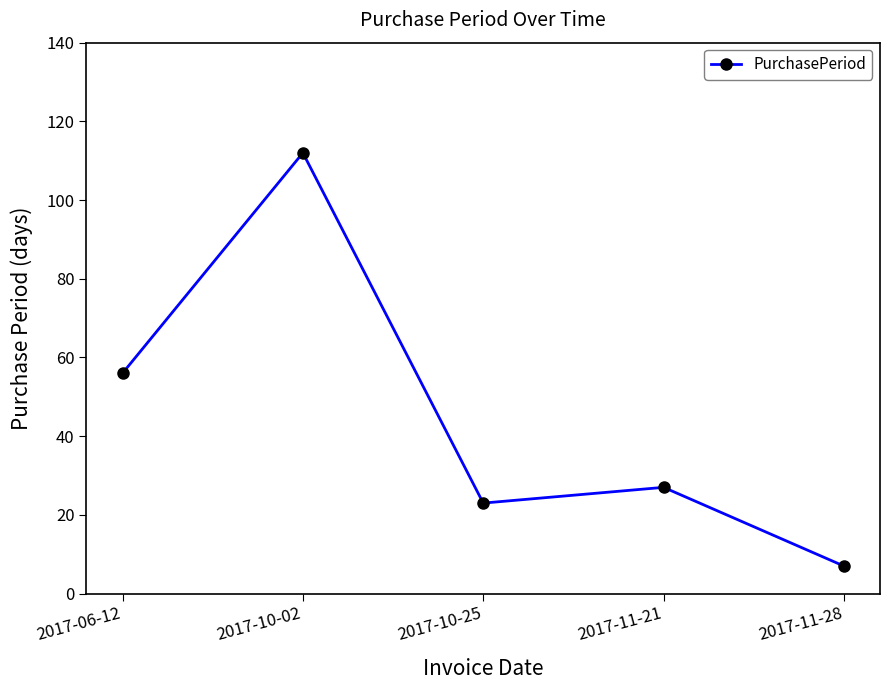

Reading right to left, extract all data points from this chart.

2017-11-28=7	2017-11-21=27	2017-10-25=23	2017-10-02=112	2017-06-12=56